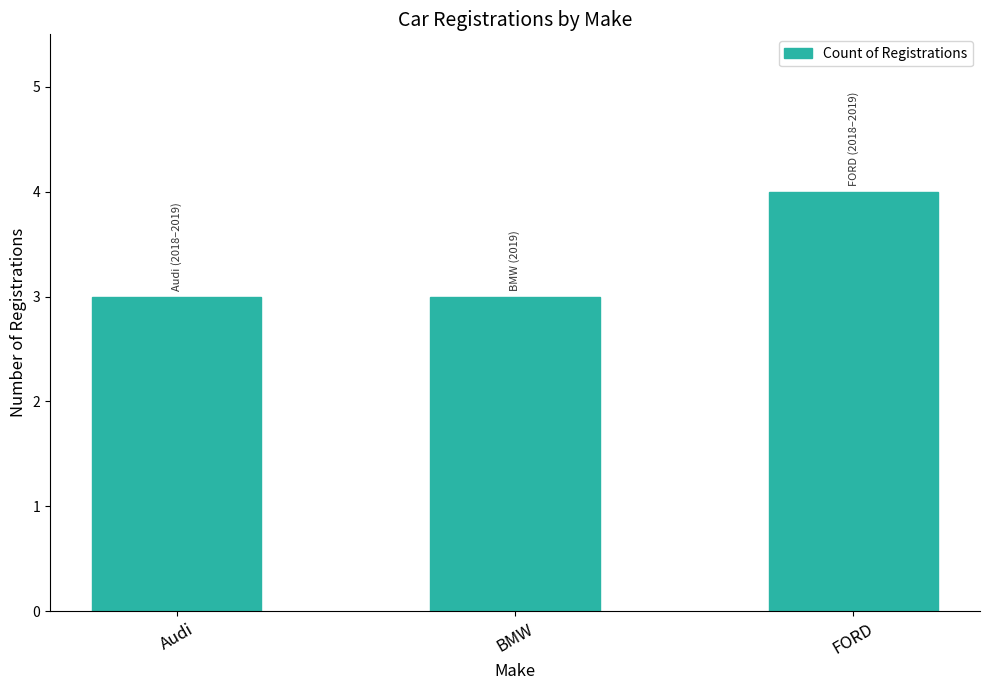

Reading left to right, transcribe all the data shown in this chart.

3	3	4